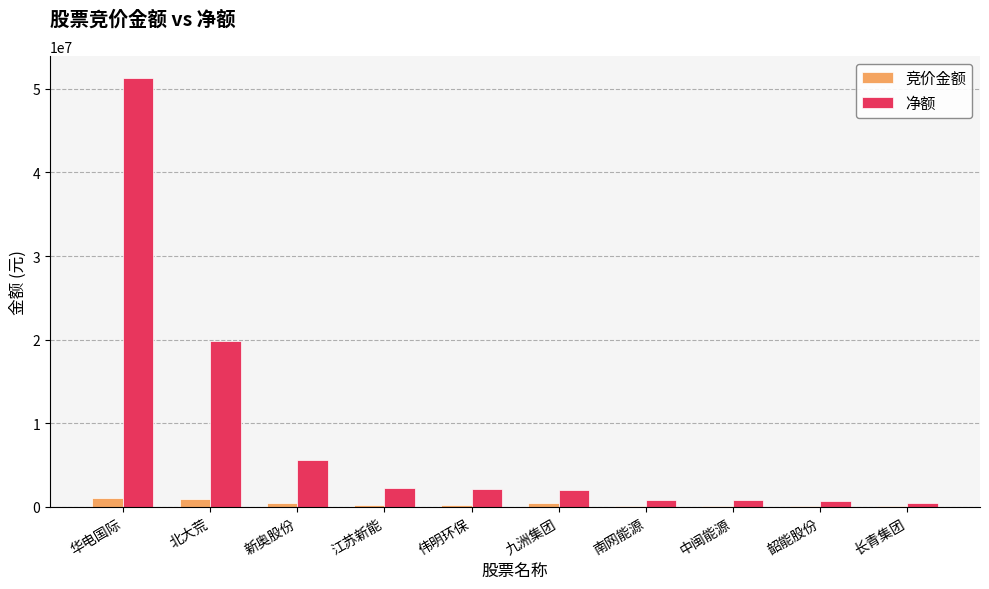

Where does the 净额 series first go above 2109154?

华电国际